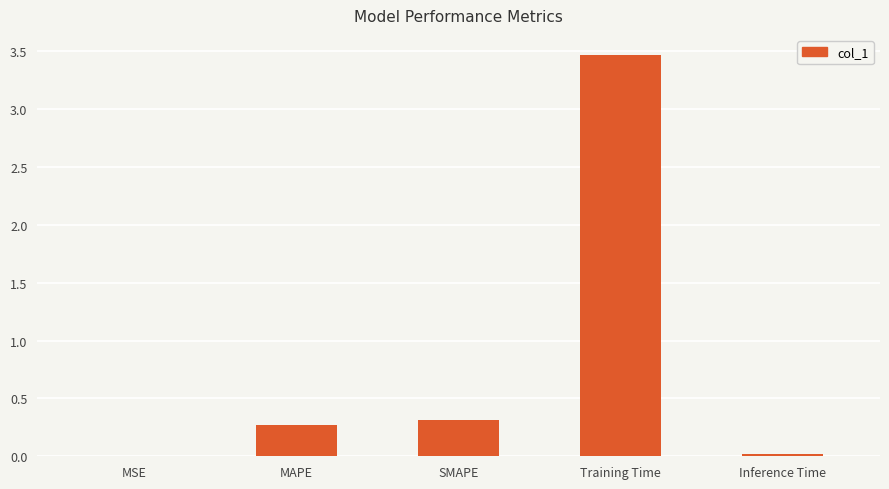

What is the greatest value displayed?

3.5